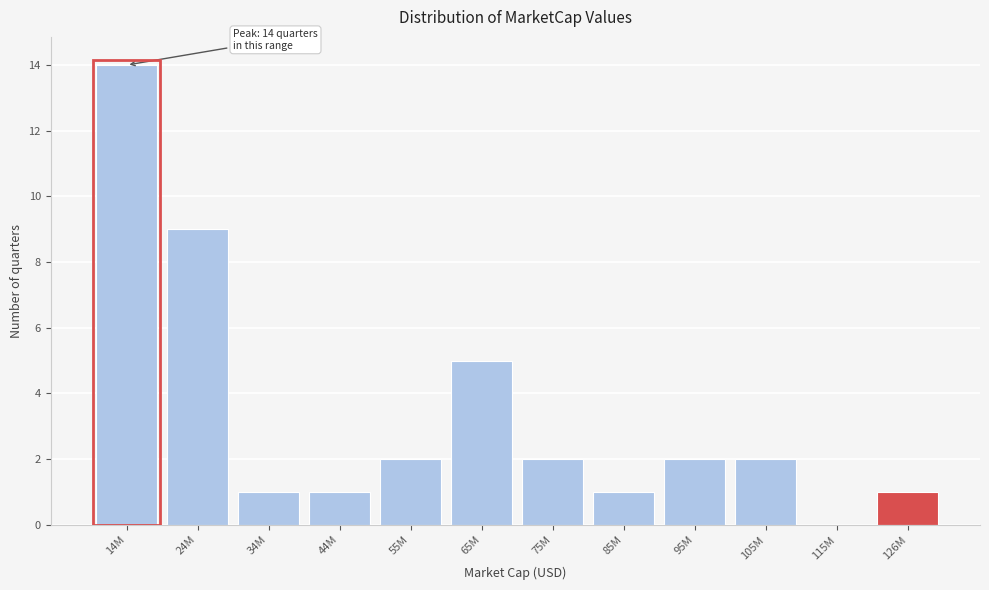

Reading left to right, what are all the values shown in this chart?

14M=14	24M=9	34M=1	44M=1	55M=2	65M=5	75M=2	85M=1	95M=2	105M=2	115M=0	126M=1